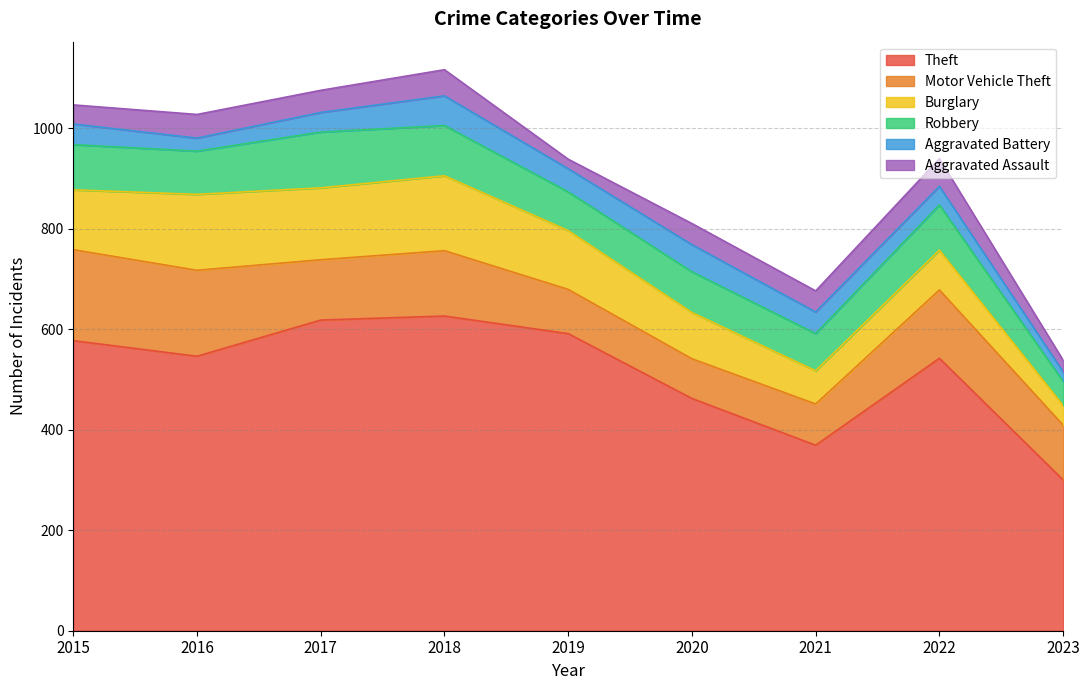

The value of Robbery at 2019 is 48. True or false?

False